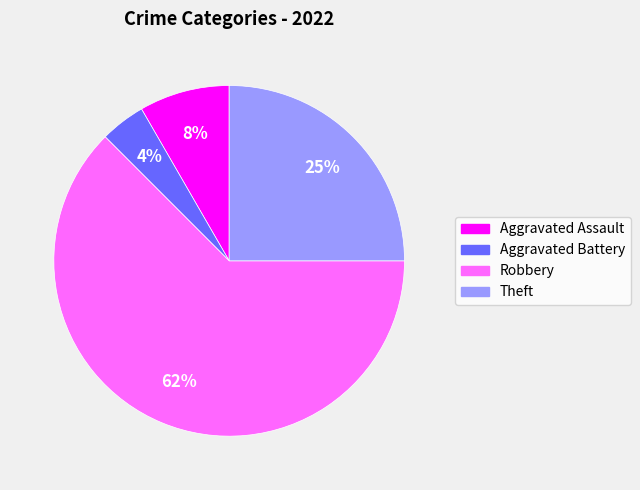

How many slices are in this pie chart?

4